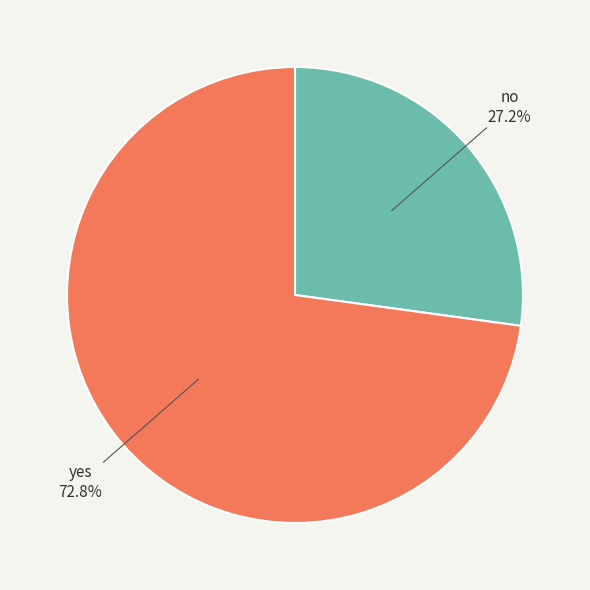

To the nearest percent, what is the combined percentage of yes and no?

100%